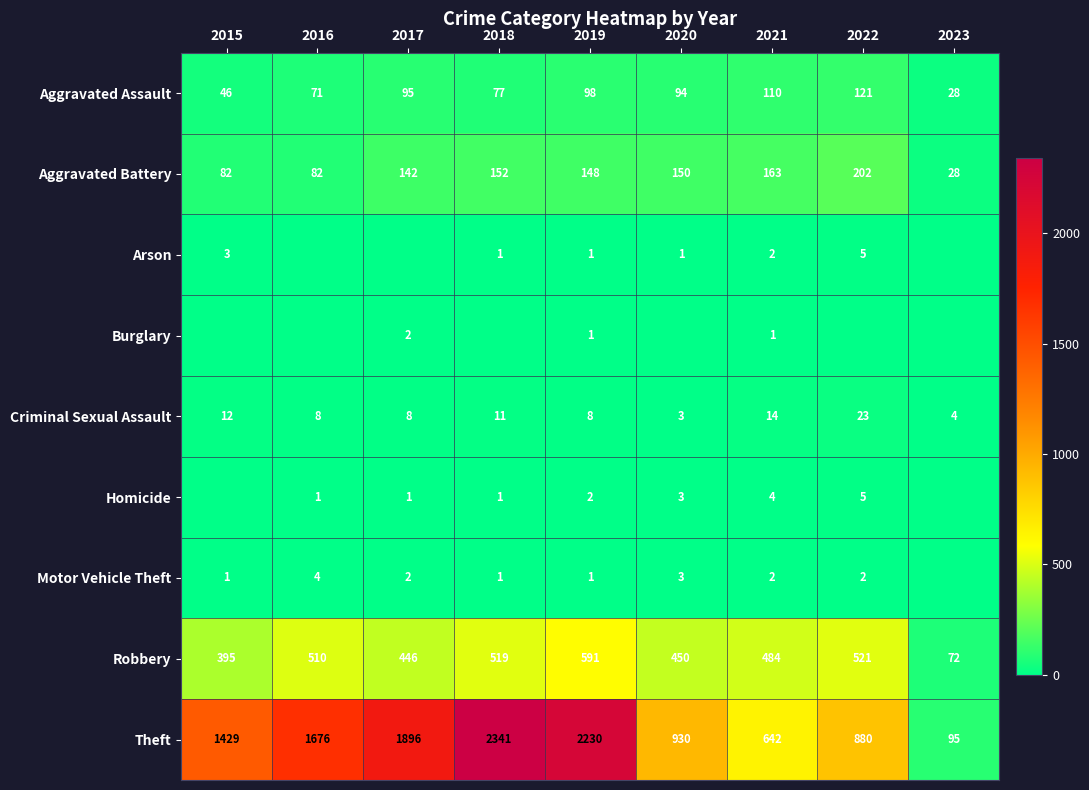

List the labels in order of Aggravated Assault value, largest first.

2022, 2021, 2019, 2017, 2020, 2018, 2016, 2015, 2023